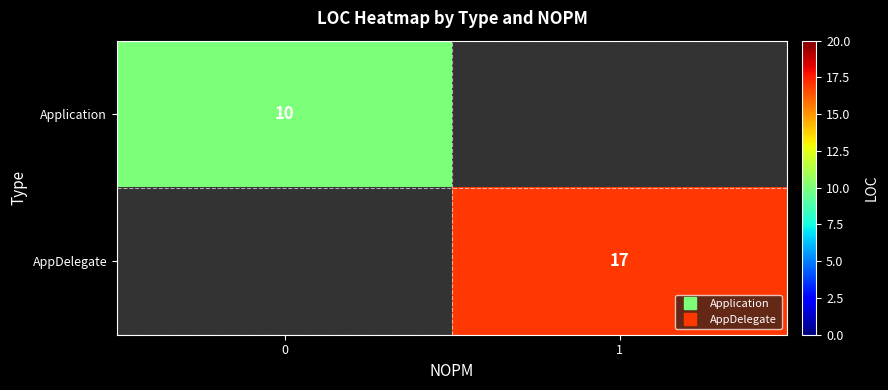

At how many categories does at least one series exceed 12?

1